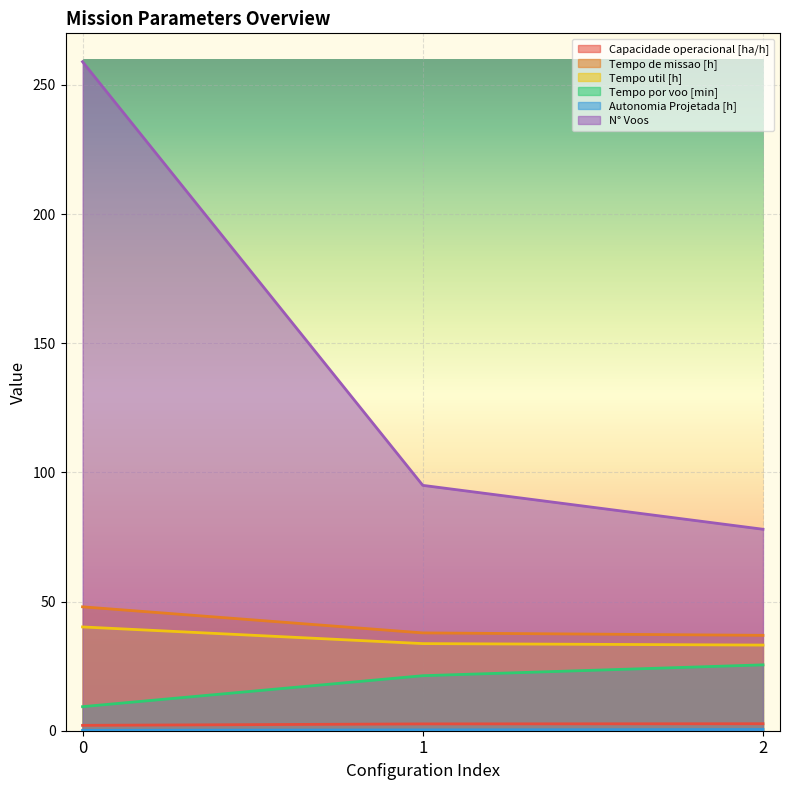

Between 1 and 2, which series saw the biggest shift?

N° Voos